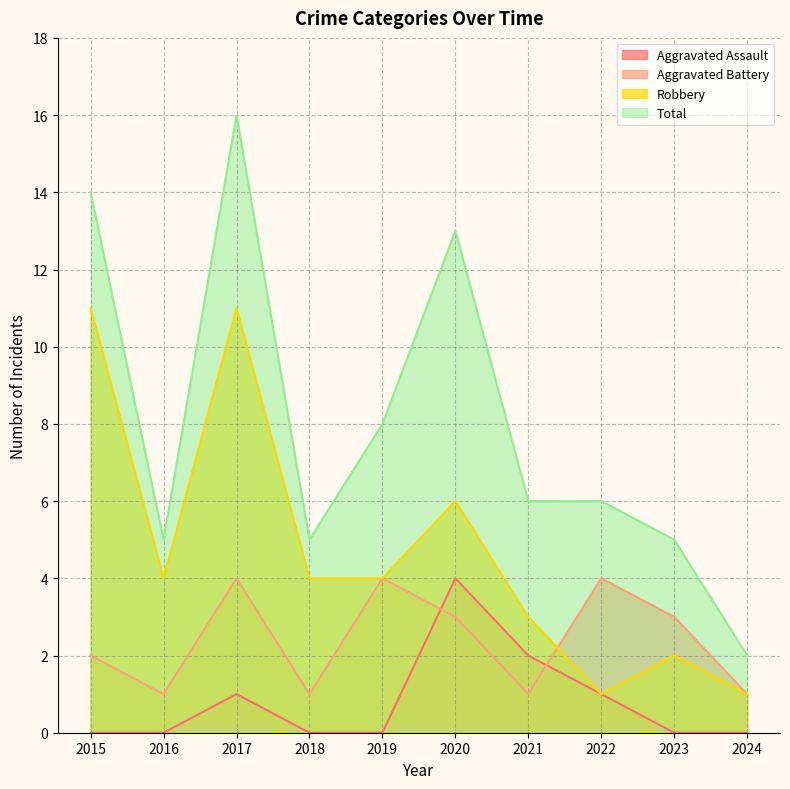

True or false: Robbery and Aggravated Assault intersect in this chart.

False